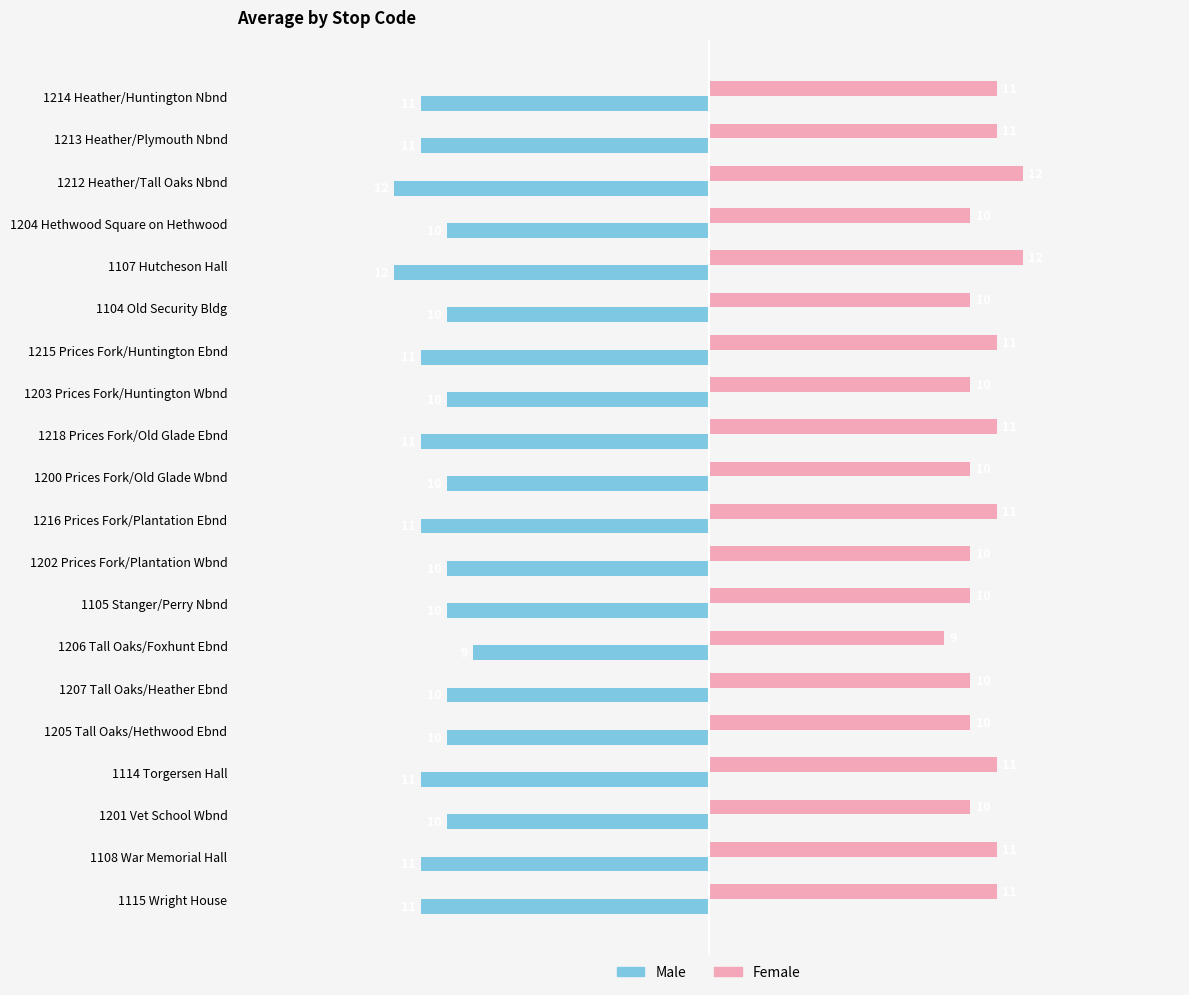

Rank the series at 1104 Old Security Bldg from lowest to highest value.

Male, Female